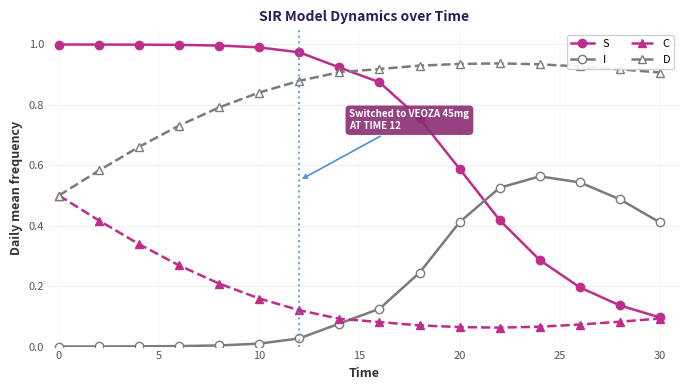

How many lines are shown in the chart?

4